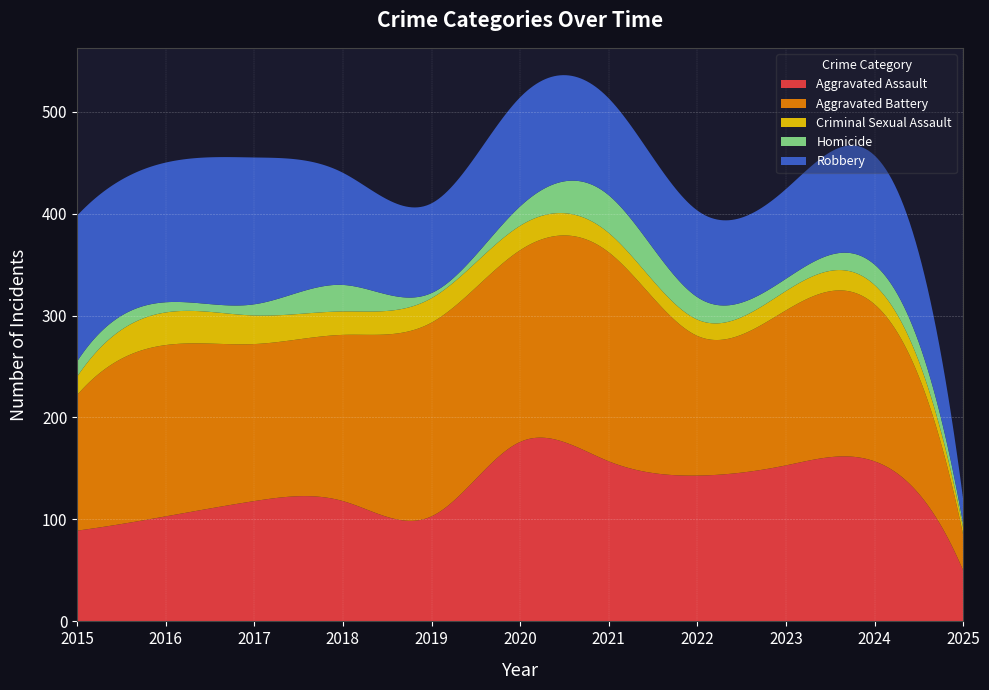

Reading left to right, what are all the values shown in this chart?

Aggravated Assault: 2015=89	2016=103	2017=118	2018=118	2019=103	2020=176	2021=157	2022=143	2023=153	2024=157	2025=50
Aggravated Battery: 2015=133	2016=168	2017=154	2018=163	2019=190	2020=188	2021=205	2022=137	2023=152	2024=154	2025=35
Criminal Sexual Assault: 2015=18	2016=32	2017=28	2018=23	2019=24	2020=24	2021=19	2022=16	2023=19	2024=19	2025=7
Homicide: 2015=15	2016=10	2017=11	2018=26	2019=5	2020=19	2021=37	2022=22	2023=12	2024=20	2025=4
Robbery: 2015=143	2016=137	2017=144	2018=110	2019=88	2020=107	2021=95	2022=85	2023=88	2024=107	2025=24